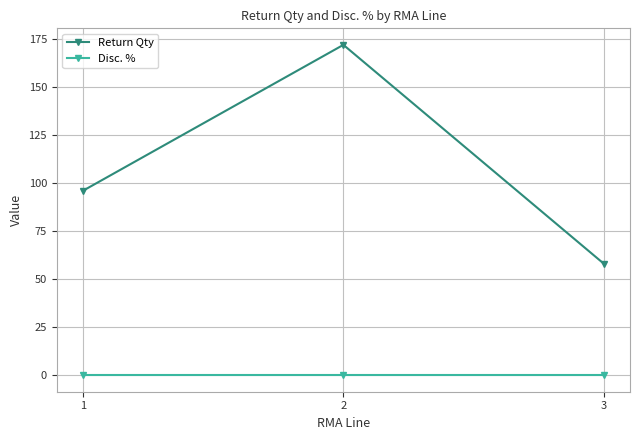

At how many categories does at least one series exceed 6?

3